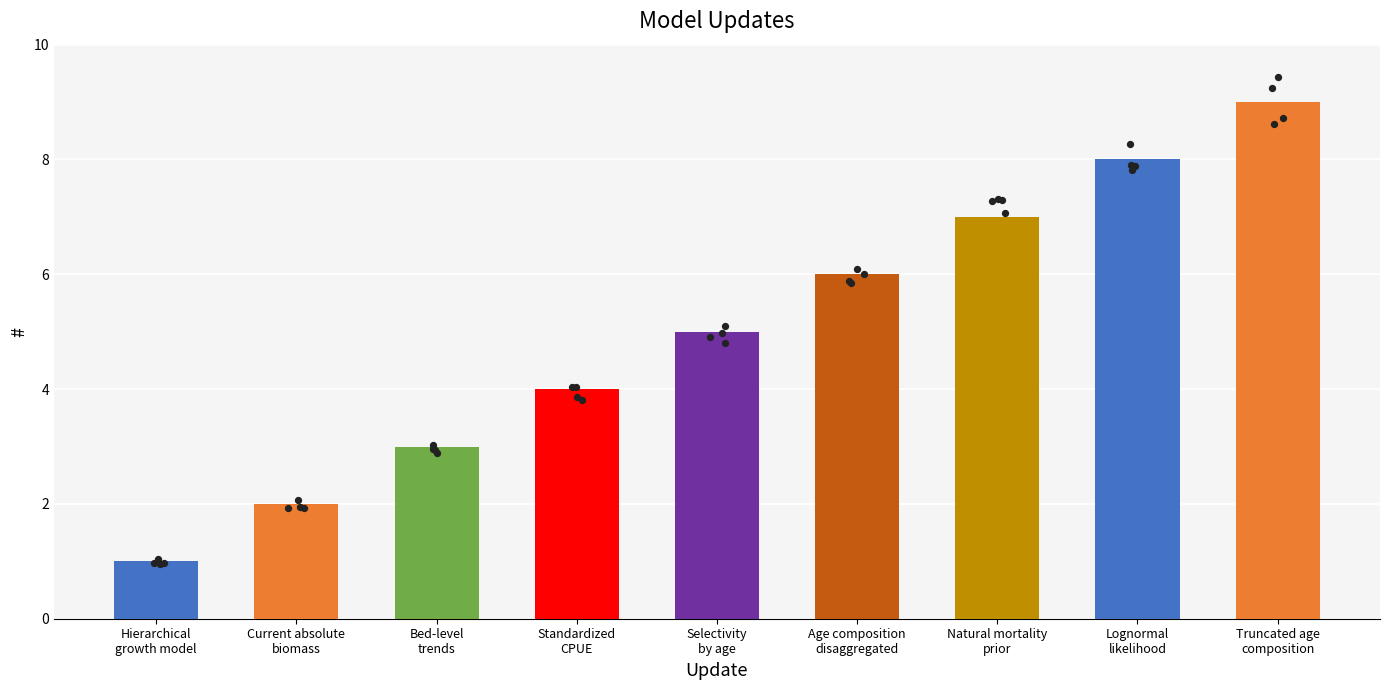

What is the change in value from Hierarchical growth model to Bed-level trends?

+2